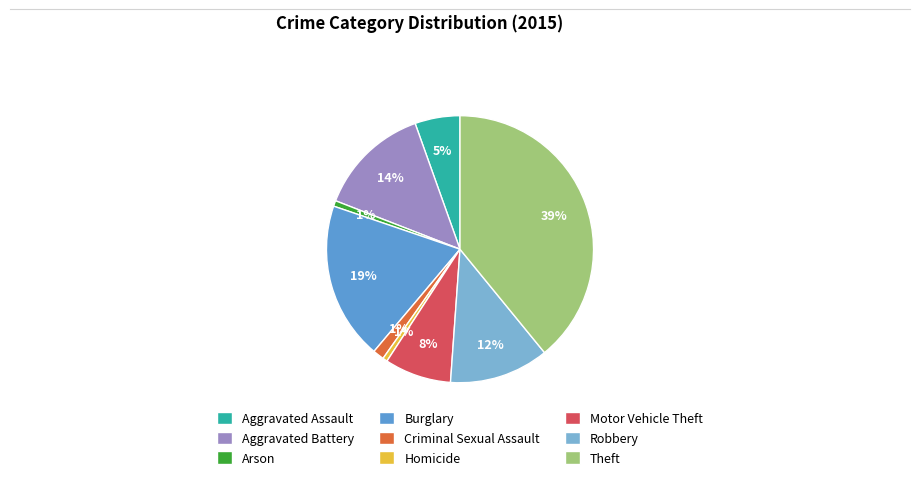

How many slices are in this pie chart?

9